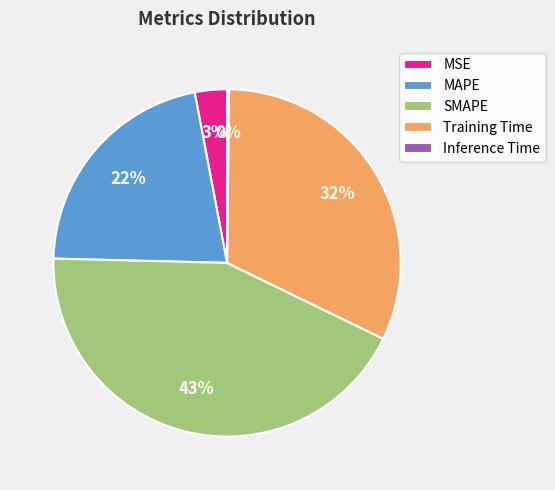

Do MSE and Training Time together represent more than half of the pie?

No